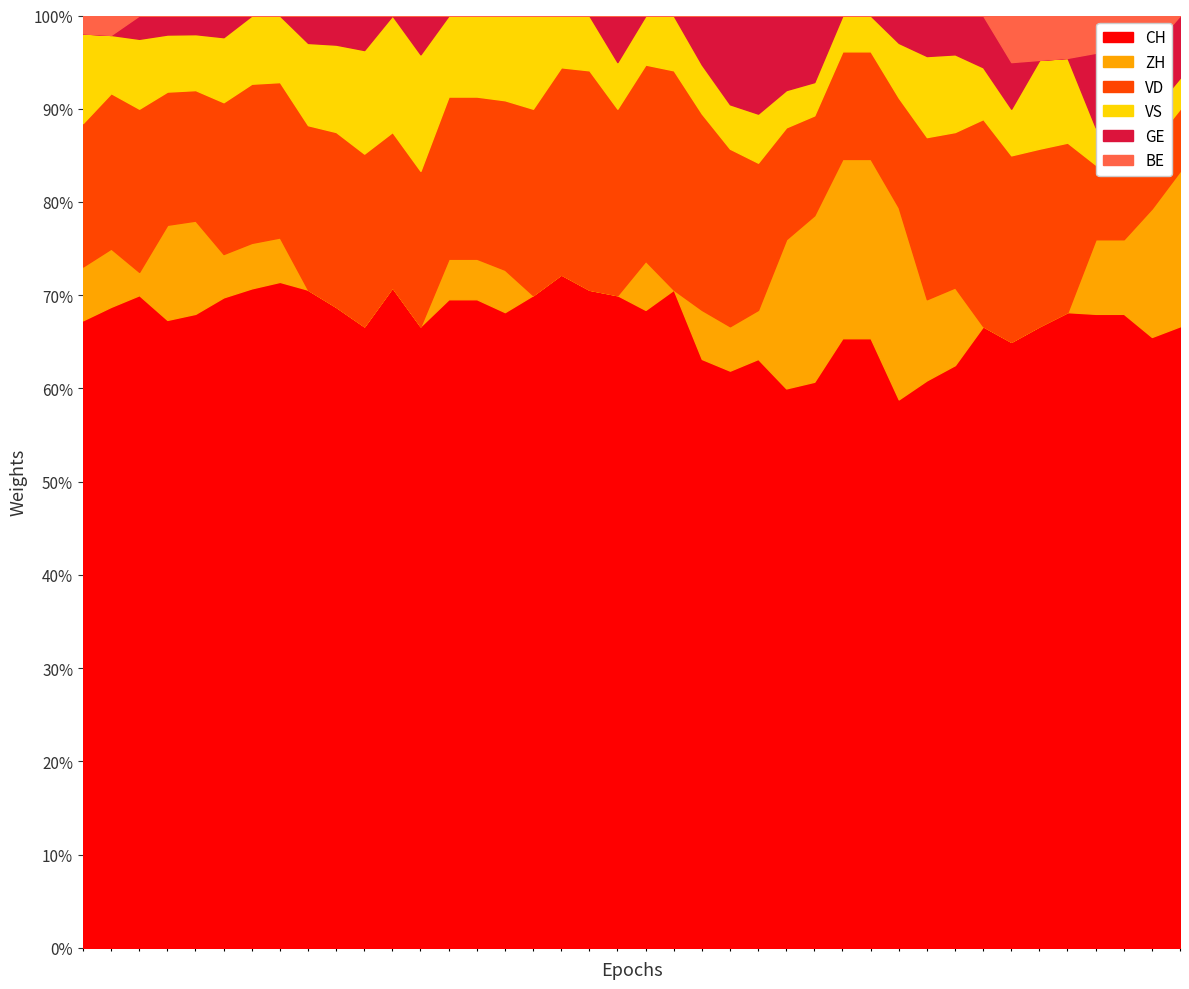

List the series in order of their peak value, highest first.

CH, VD, ZH, VS, GE, BE